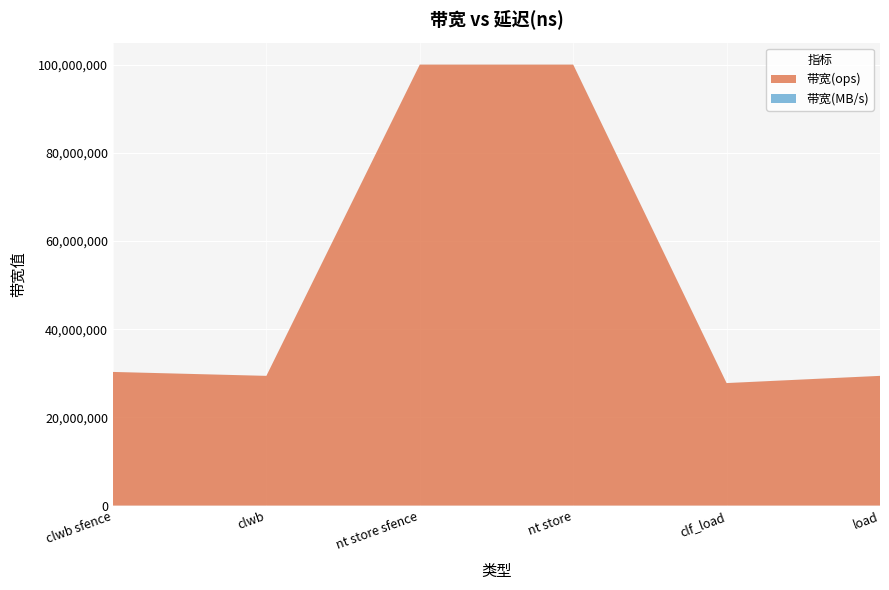

Reading left to right, what are all the values shown in this chart?

带宽(ops): clwb sfence=30303030	clwb=29411764	nt store sfence=100000000	nt store=100000000	clf_load=27777777	load=29411764
带宽(MB/s): clwb sfence=1939	clwb=1882	nt store sfence=6400	nt store=6400	clf_load=1777	load=1882